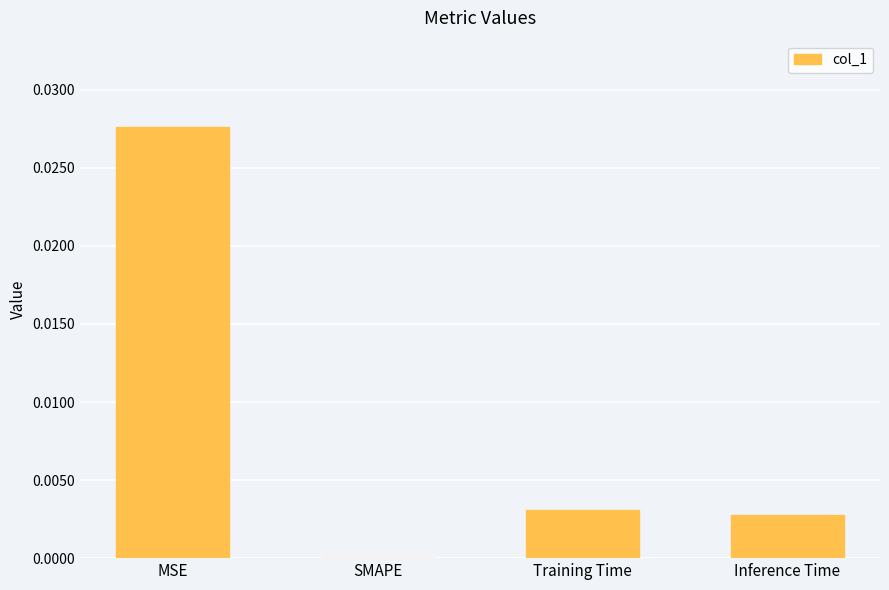

Is it true that the value at Training Time is 0.0?

True